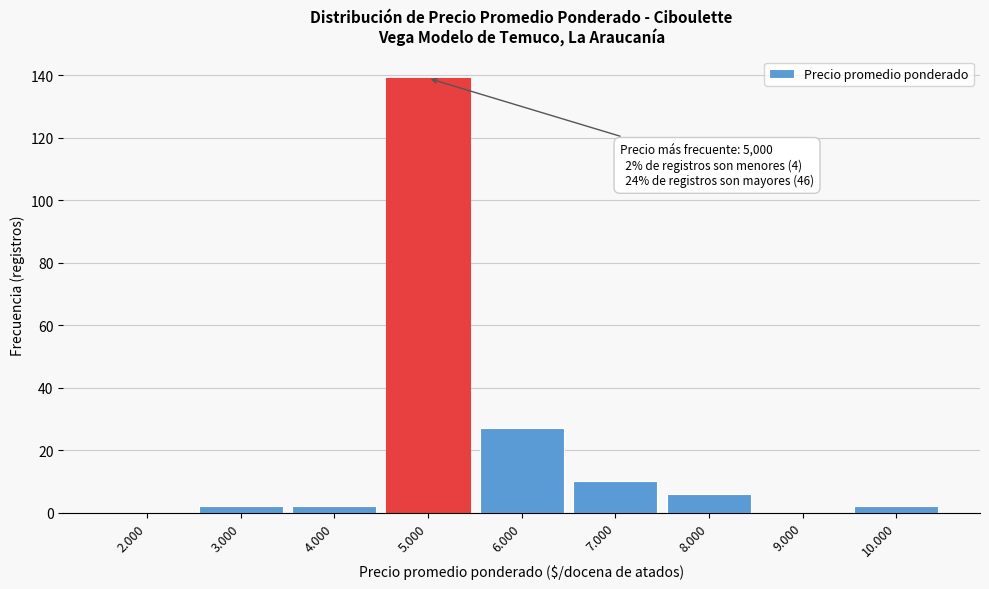

Reading left to right, transcribe all the data shown in this chart.

2.000=0	3.000=2	4.000=2	5.000=139	6.000=27	7.000=10	8.000=6	9.000=0	10.000=2